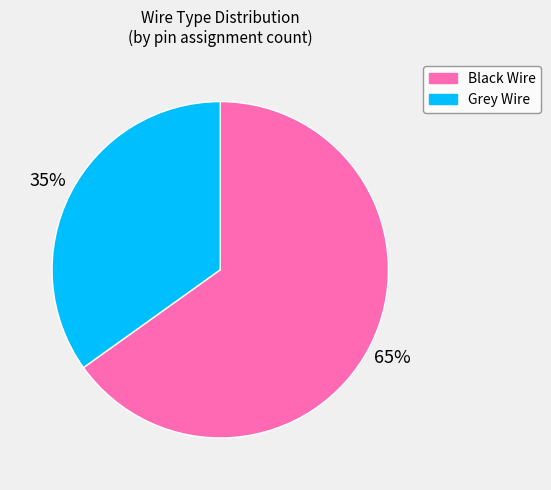

Does any single category account for the majority?

Yes